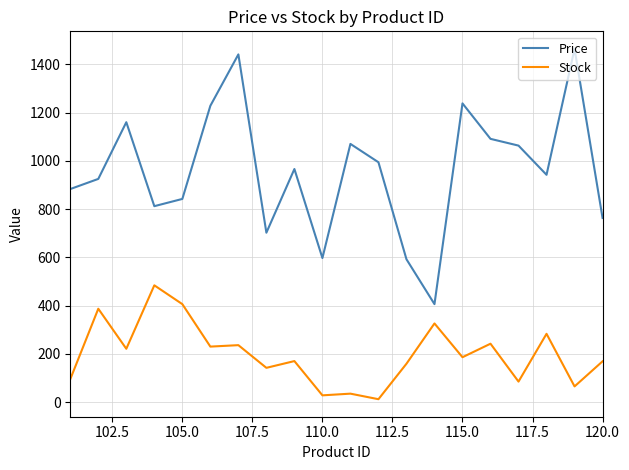

Which series has the largest range (max minus min)?

Price